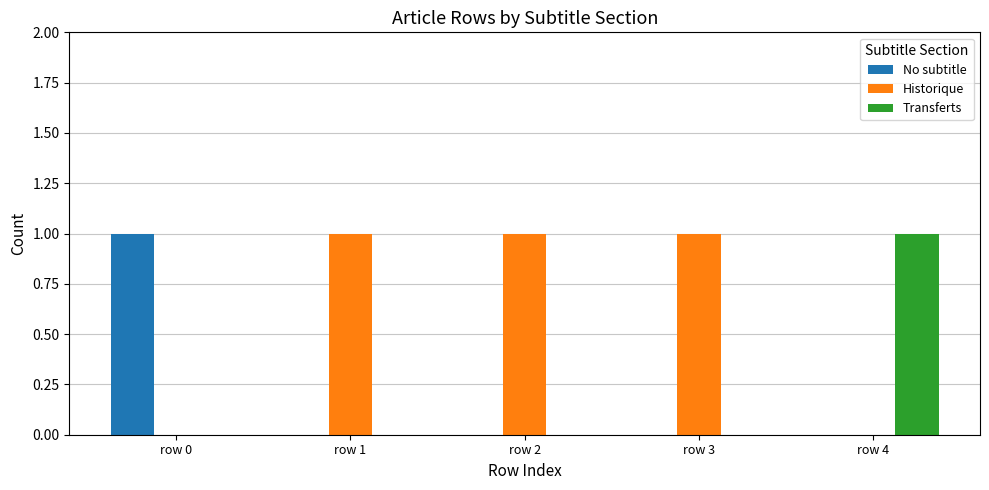

What is the sum of the Historique values at row 2 and row 4?

1